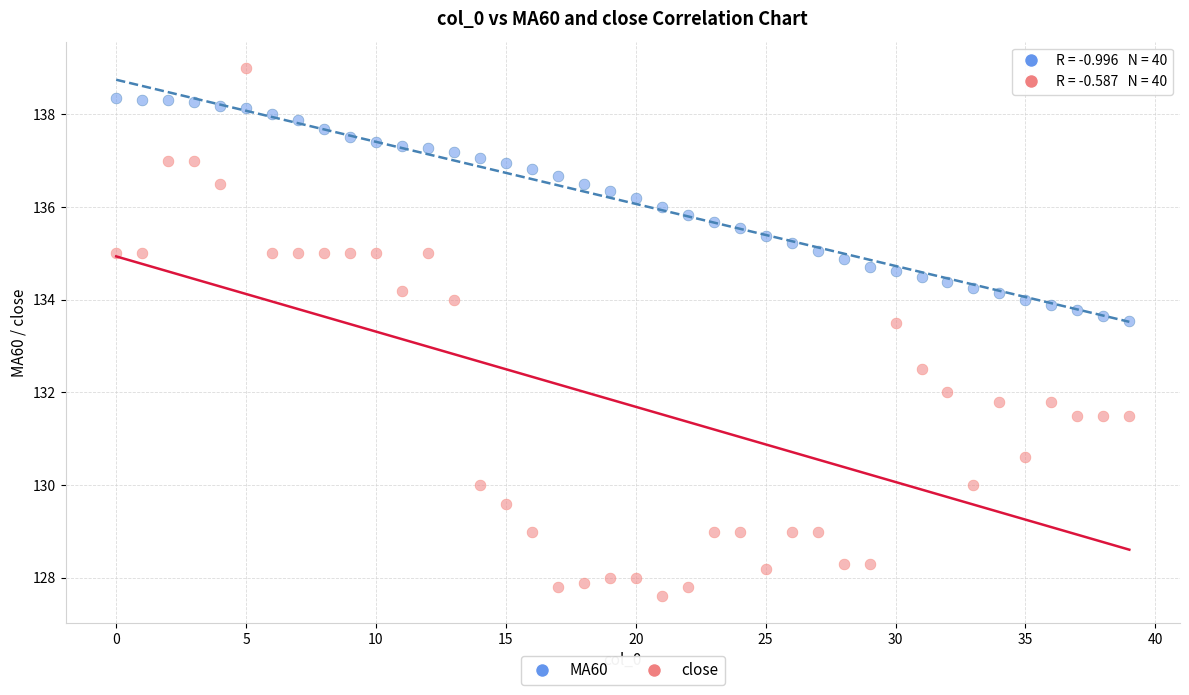

Which series reaches the maximum Y coordinate?

close